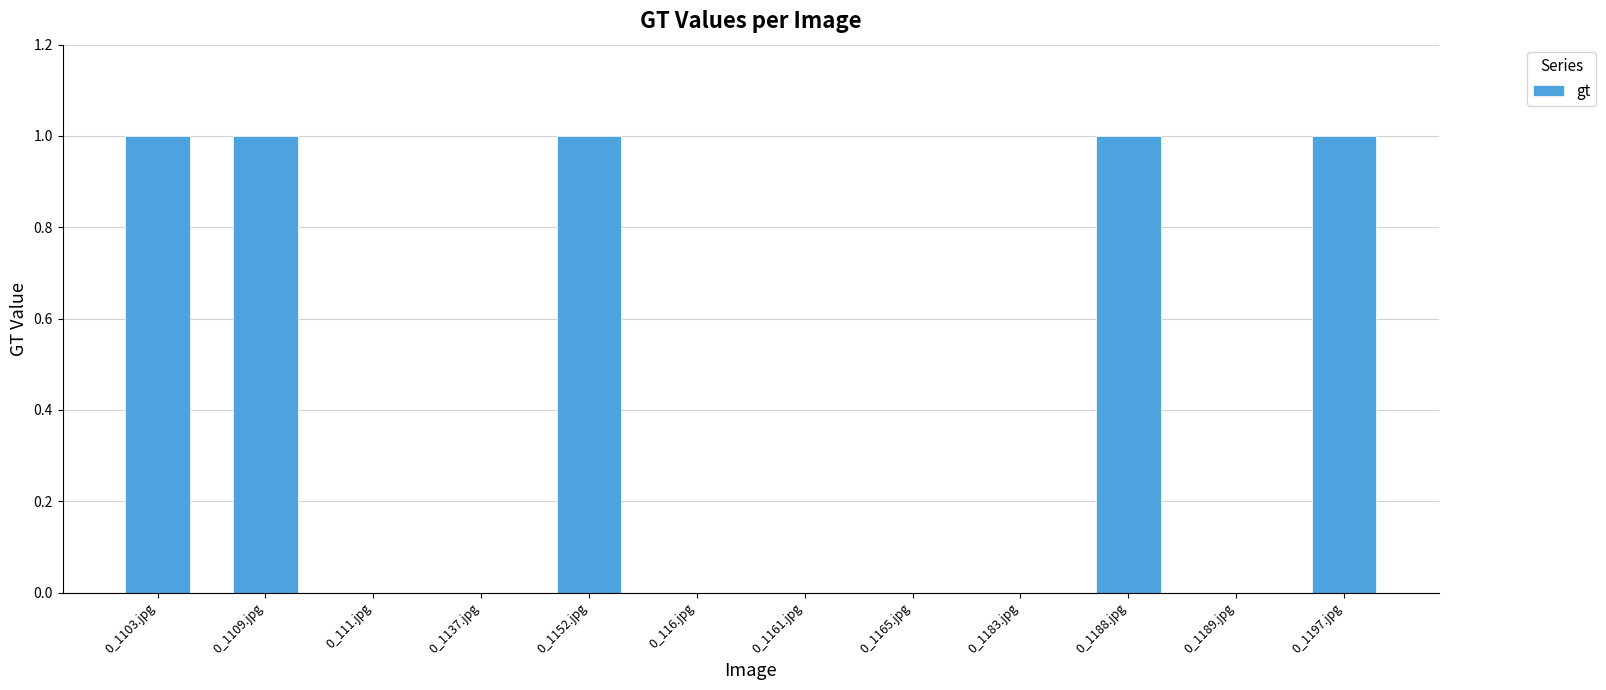

The value at 0_1165.jpg is -1. True or false?

False